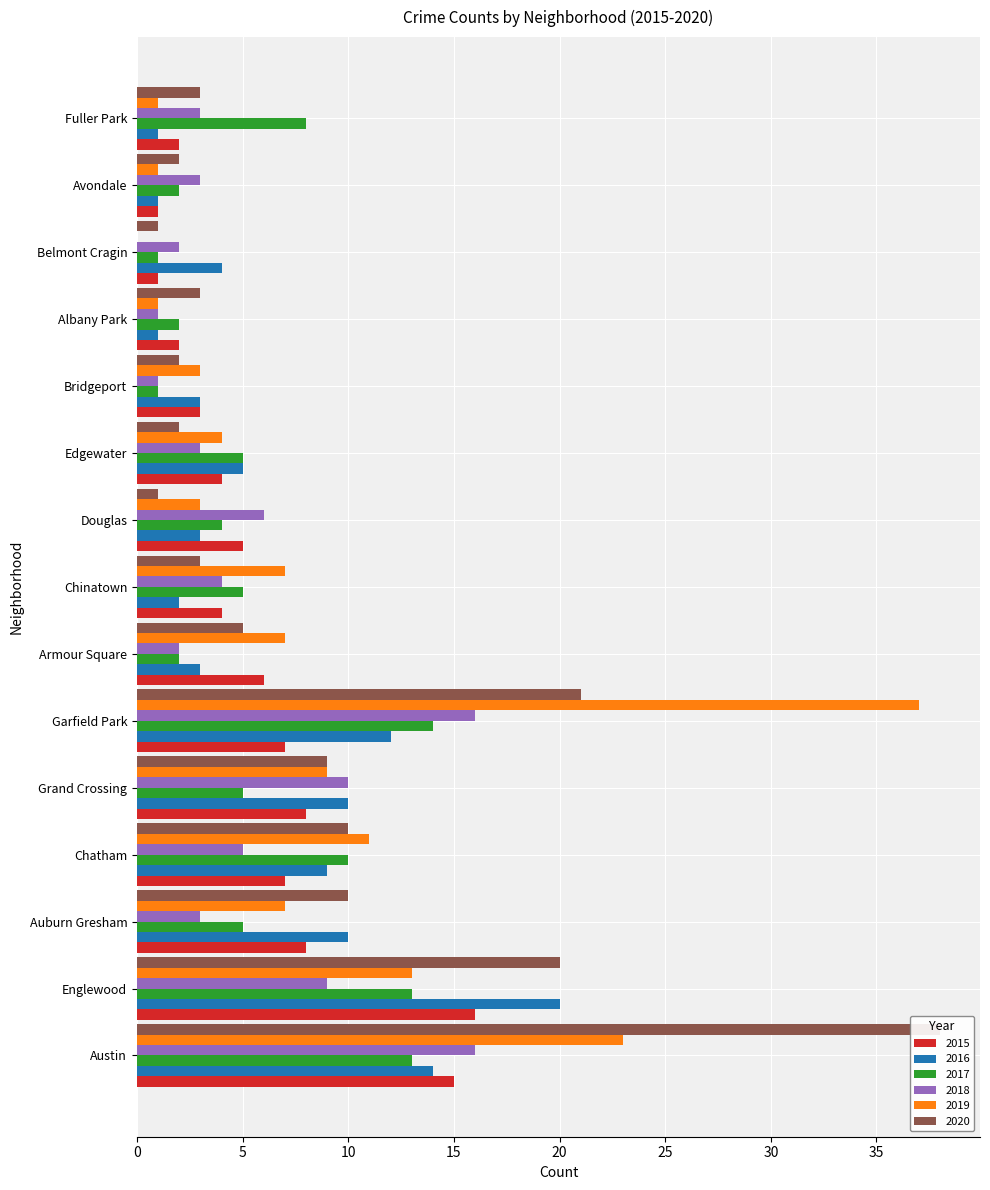

Which series has the largest total across all categories?

2020